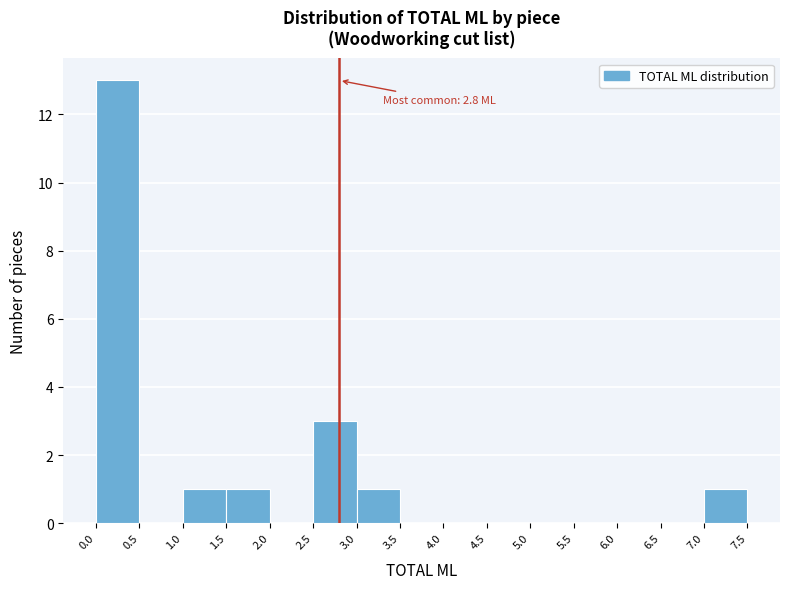

Over which range of the x-axis is the bar tallest?

0.0 to 0.5